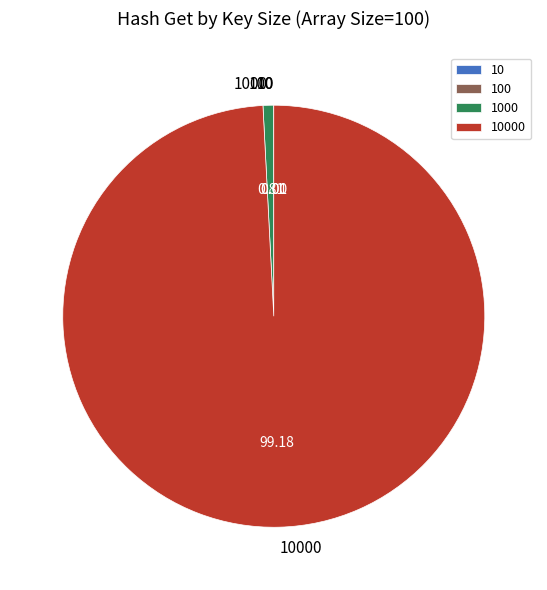

Does any single category account for the majority?

Yes